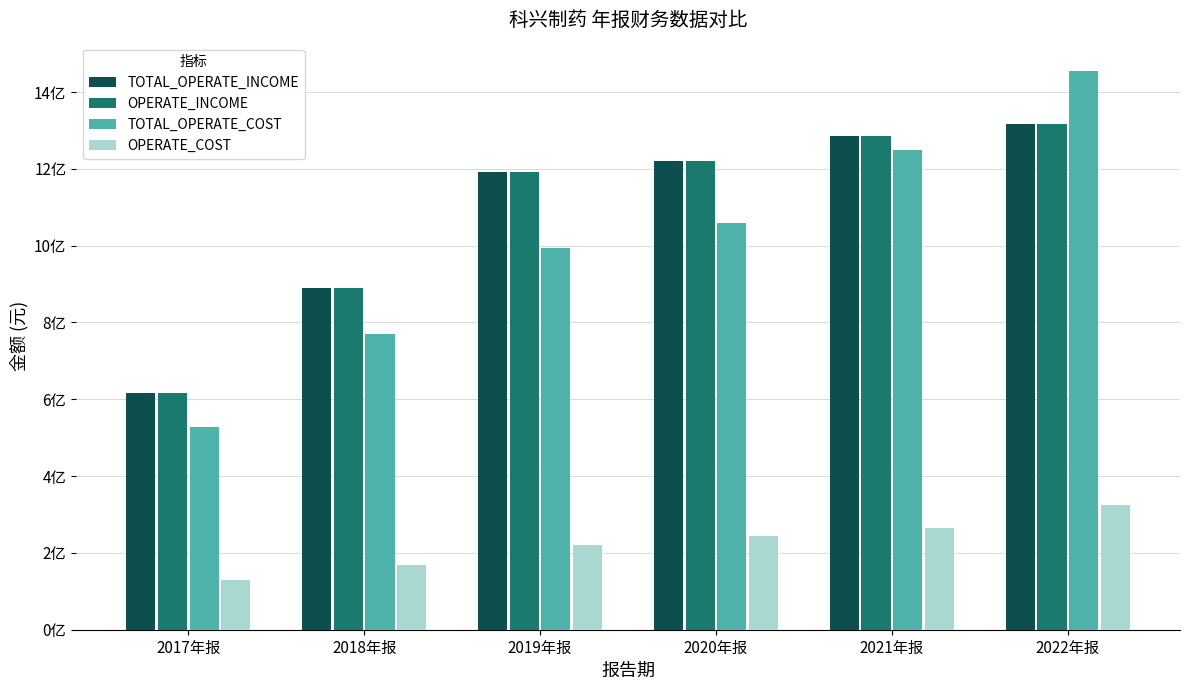

What is the difference between the highest and lowest values at 2022年报?

1131510718.0